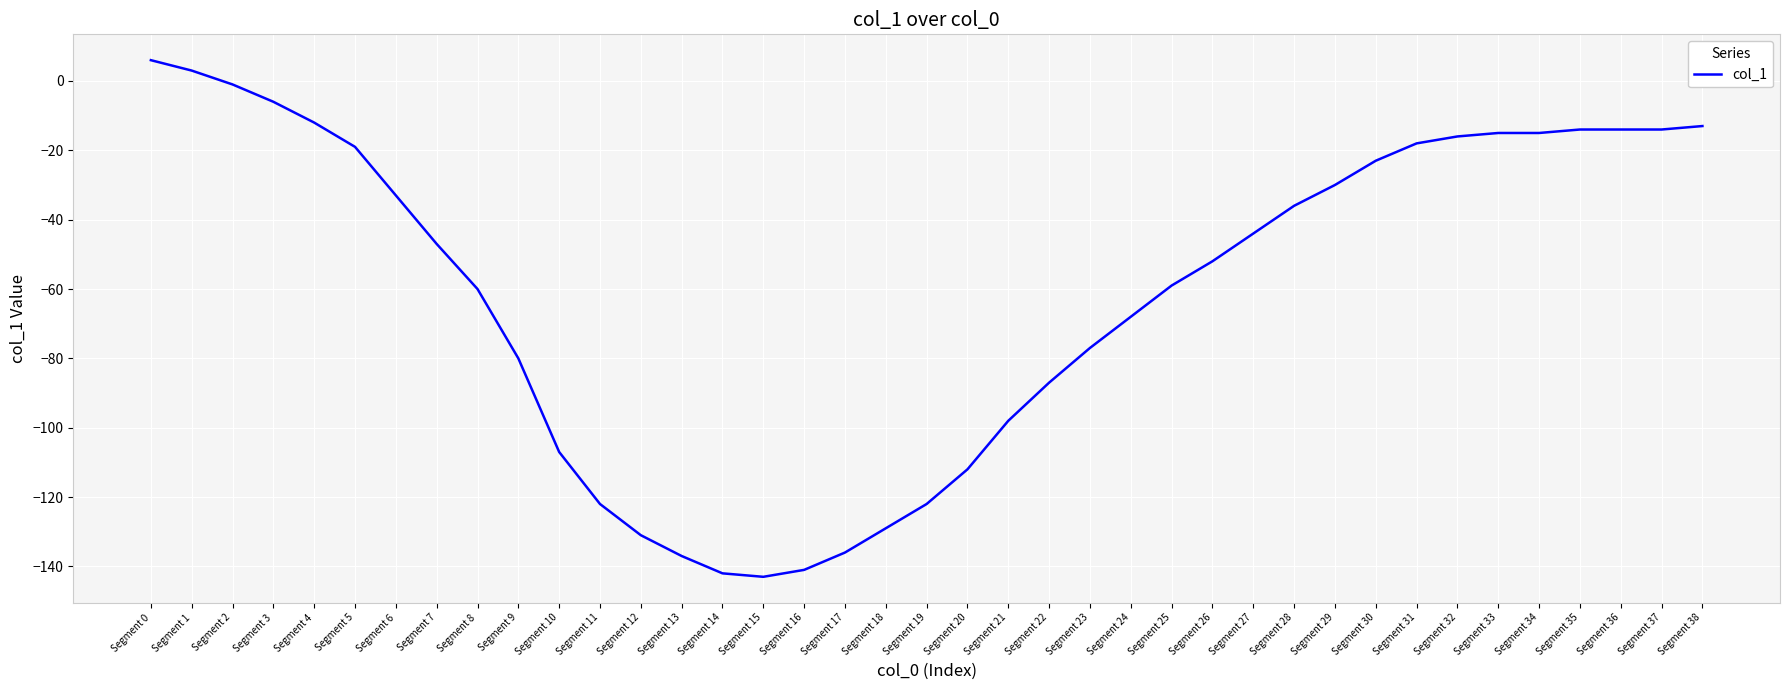

What is the minimum value shown in the chart?

-143